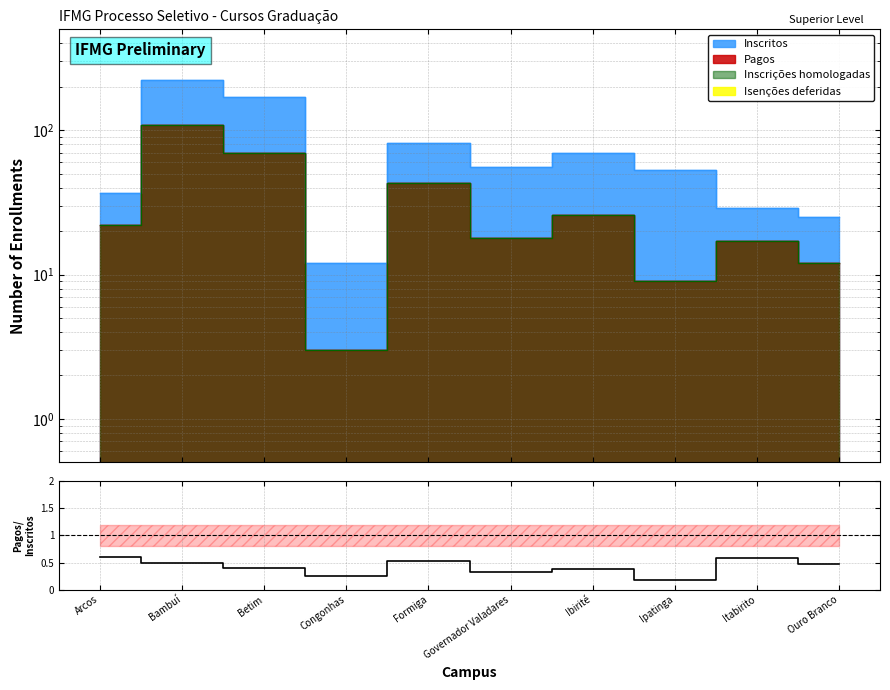

Which has a higher value, Congonhas or Governador Valadares?

Governador Valadares